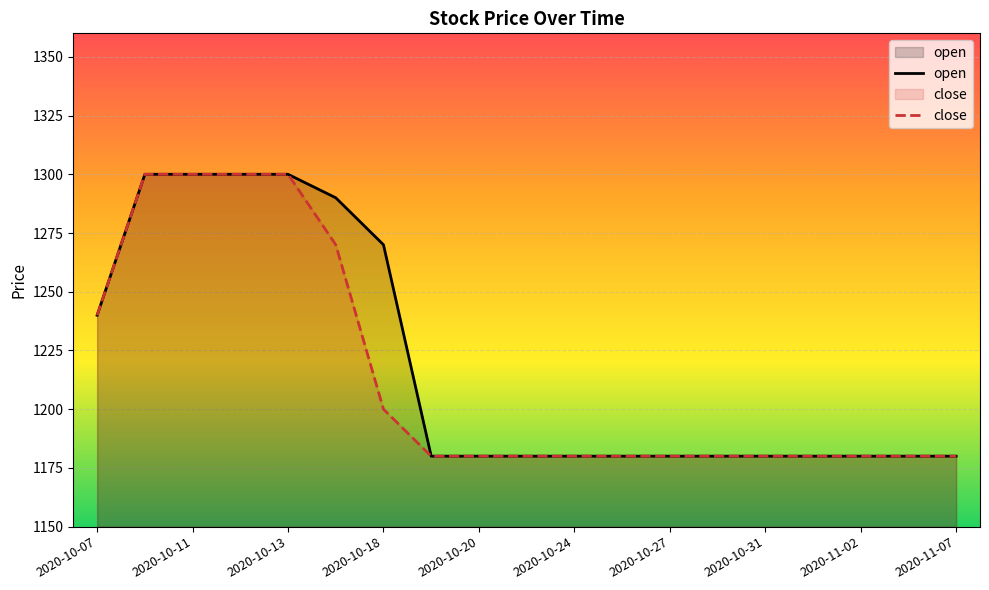

Reading right to left, extract all data points from this chart.

open: 2020-11-07=1180	2020-11-04=1180	2020-11-02=1180	2020-11-01=1180	2020-10-31=1180	2020-10-28=1180	2020-10-27=1180	2020-10-26=1180	2020-10-24=1180	2020-10-21=1180	2020-10-20=1180	2020-10-19=1180	2020-10-18=1270	2020-10-14=1290	2020-10-13=1300	2020-10-12=1300	2020-10-11=1300	2020-10-10=1300	2020-10-07=1240
close: 2020-11-07=1180	2020-11-04=1180	2020-11-02=1180	2020-11-01=1180	2020-10-31=1180	2020-10-28=1180	2020-10-27=1180	2020-10-26=1180	2020-10-24=1180	2020-10-21=1180	2020-10-20=1180	2020-10-19=1180	2020-10-18=1200	2020-10-14=1270	2020-10-13=1300	2020-10-12=1300	2020-10-11=1300	2020-10-10=1300	2020-10-07=1240